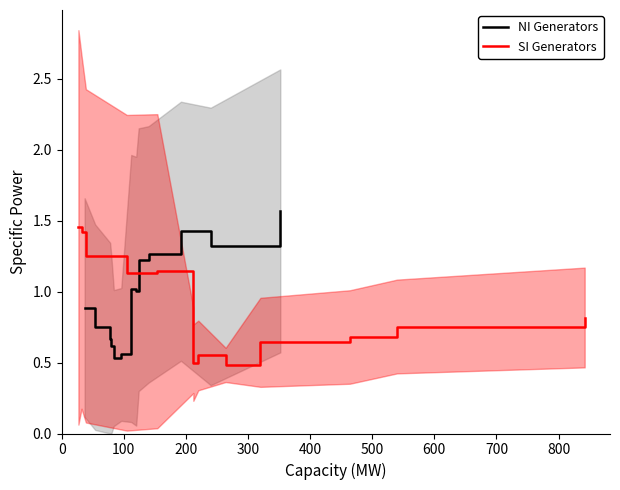

At how many categories does at least one series exceed 1?

12